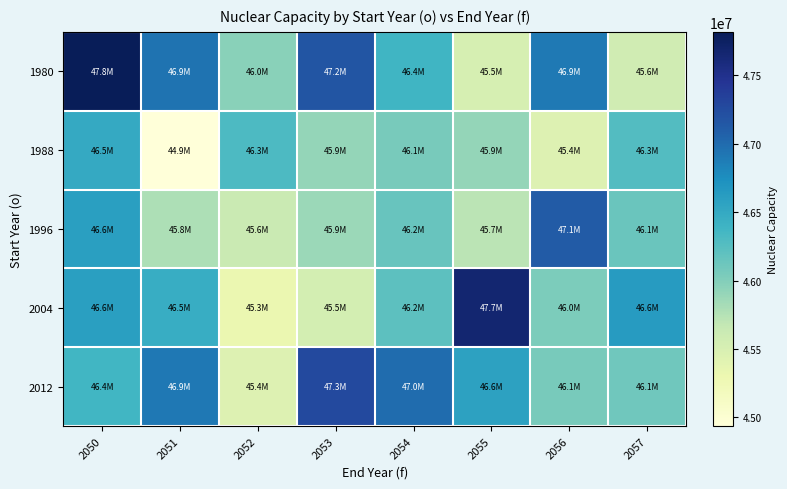

Which series changed the most between 2052 and 2054?

2012